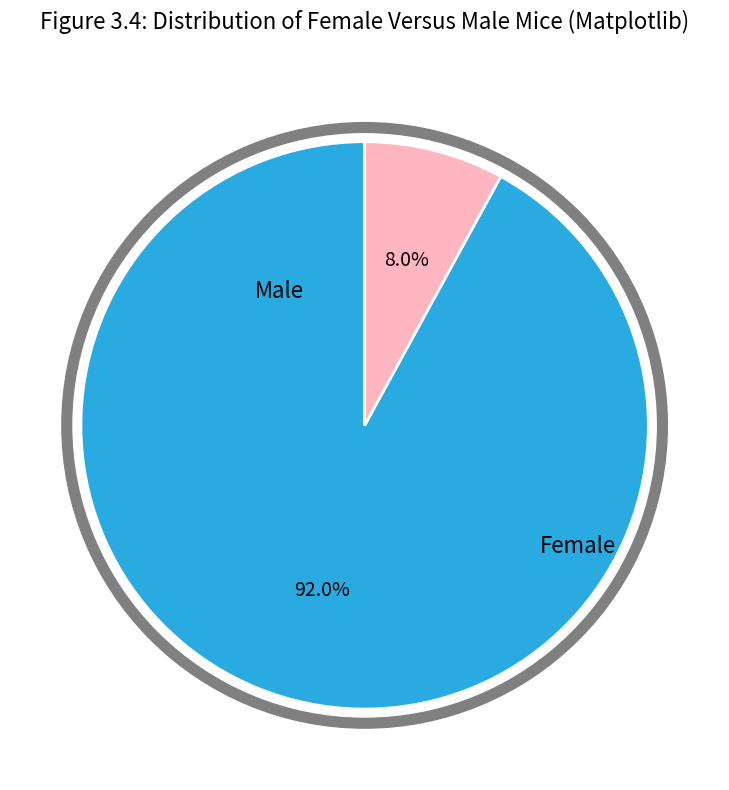

To the nearest percent, what is the difference between the largest and smallest slice percentages?

84%